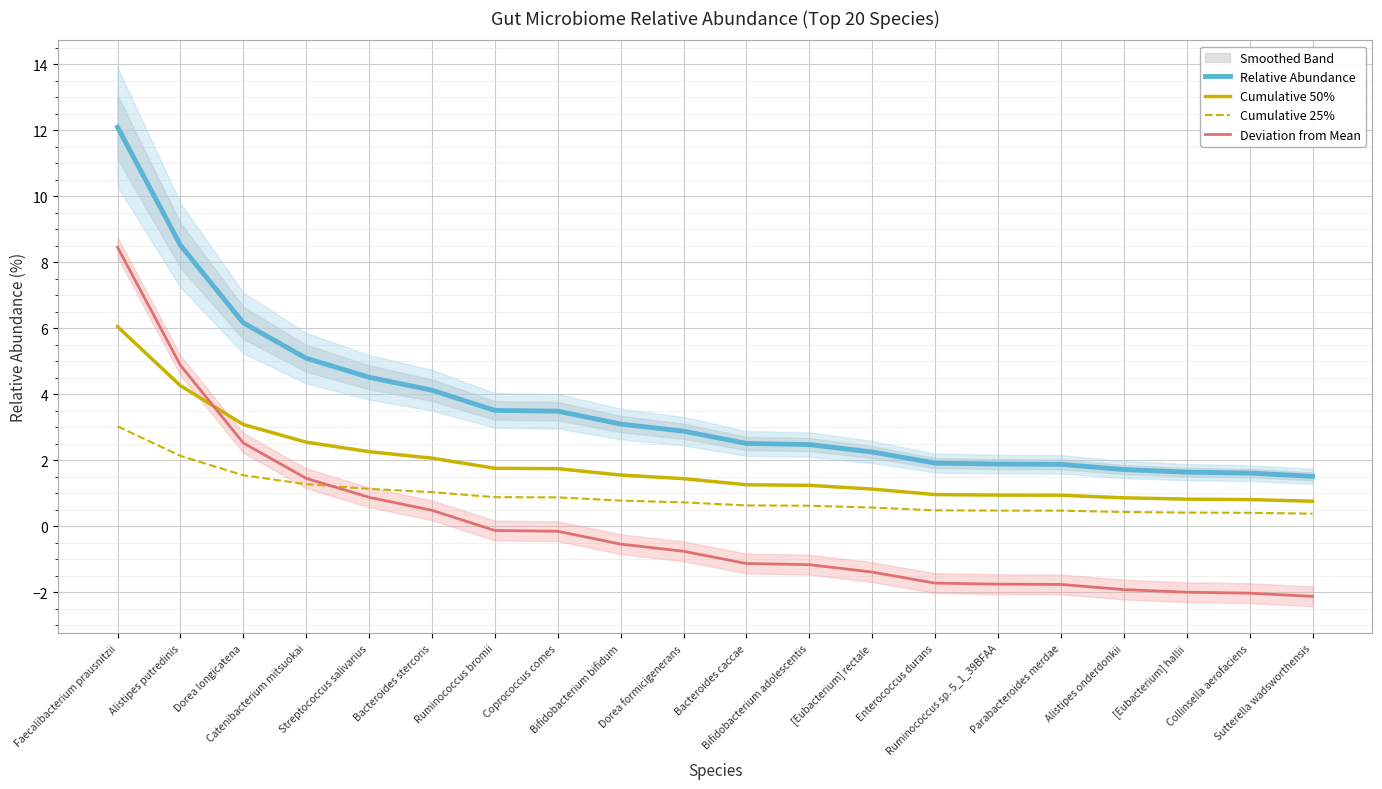

List the labels in order of Relative Abundance value, smallest first.

Sutterella wadsworthensis, Collinsella aerofaciens, [Eubacterium] hallii, Alistipes onderdonkii, Parabacteroides merdae, Ruminococcus sp. 5_1_39BFAA, Enterococcus durans, [Eubacterium] rectale, Bifidobacterium adolescentis, Bacteroides caccae, Dorea formicigenerans, Bifidobacterium bifidum, Coprococcus comes, Ruminococcus bromii, Bacteroides stercoris, Streptococcus salivarius, Catenibacterium mitsuokai, Dorea longicatena, Alistipes putredinis, Faecalibacterium prausnitzii